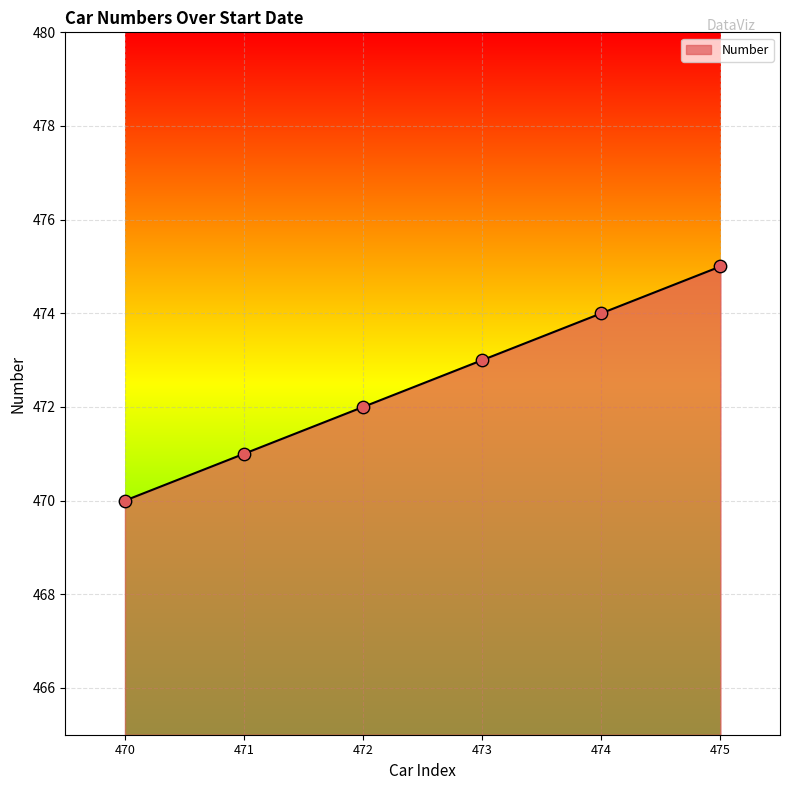

What is the change in value from 470 to 473?

+3